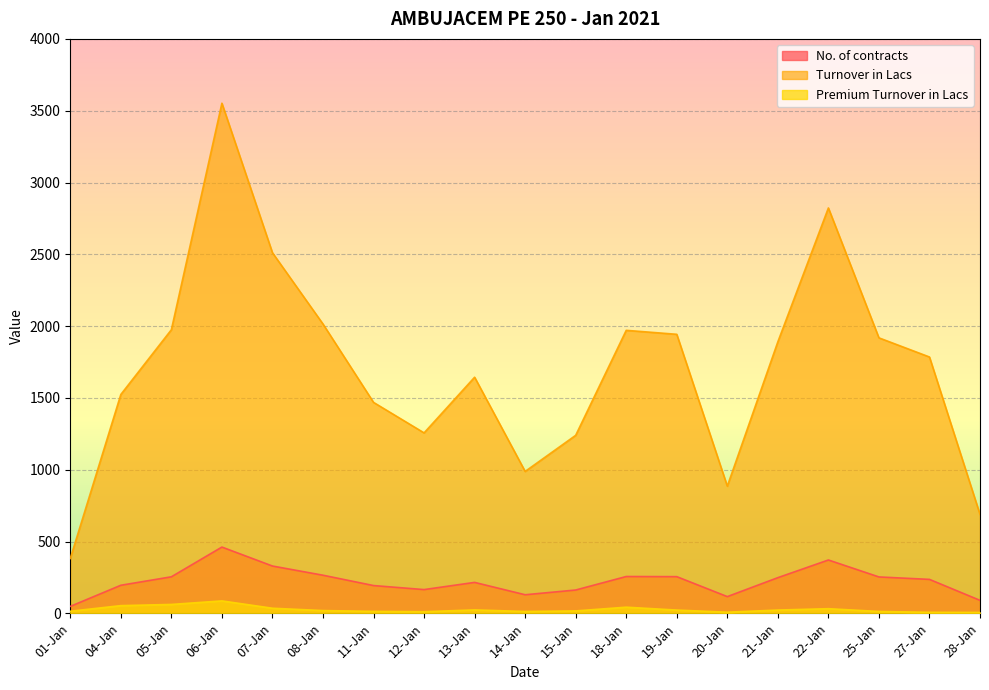

List the labels in order of Turnover in Lacs value, largest first.

06-Jan, 22-Jan, 07-Jan, 08-Jan, 05-Jan, 18-Jan, 19-Jan, 25-Jan, 21-Jan, 27-Jan, 13-Jan, 04-Jan, 11-Jan, 12-Jan, 15-Jan, 14-Jan, 20-Jan, 28-Jan, 01-Jan